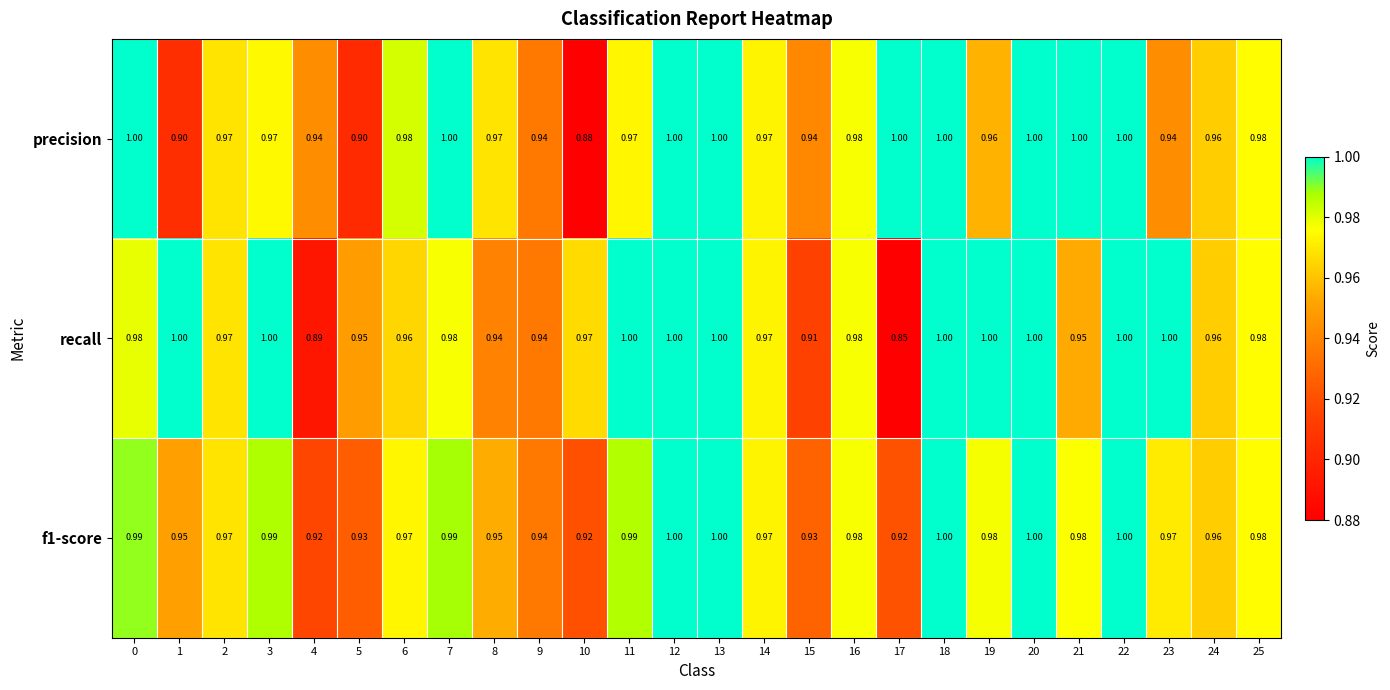

Is the value of precision at 17 greater than the value of recall at 0?

Yes